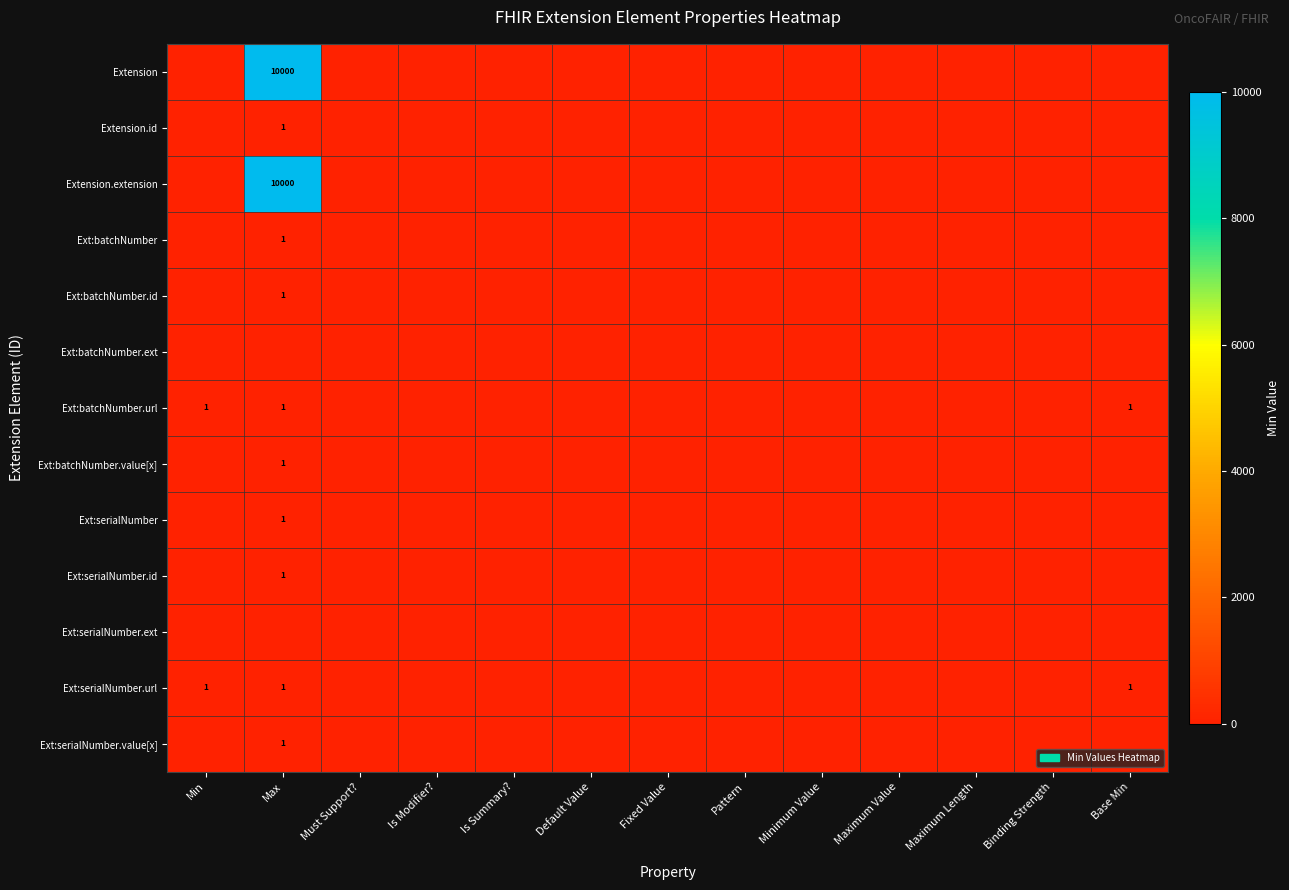

Which series has the widest spread of values?

Extension